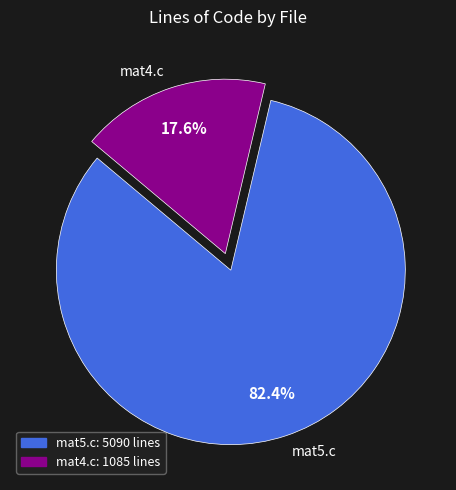

To the nearest percent, what is the combined percentage of mat5.c and mat4.c?

100%